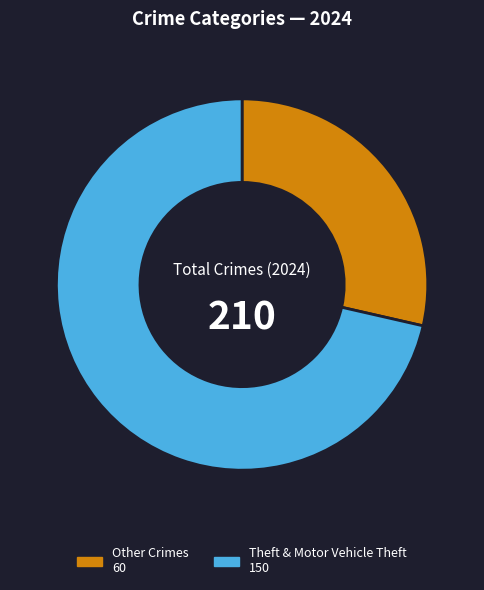

Between Theft & Motor Vehicle Theft 150 and Other Crimes 60, which is larger?

Theft & Motor Vehicle Theft 150